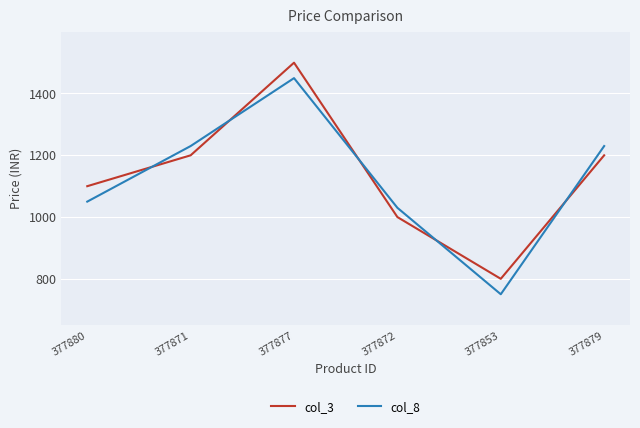

What is the difference between the second highest and minimum values in the col_8 series?

480